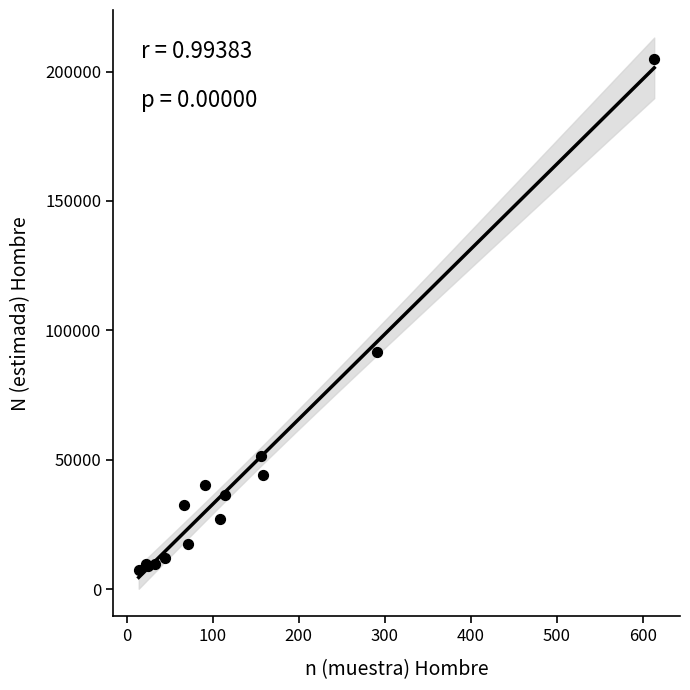

What Y value in the scatter plot is closest to 106059?

91644